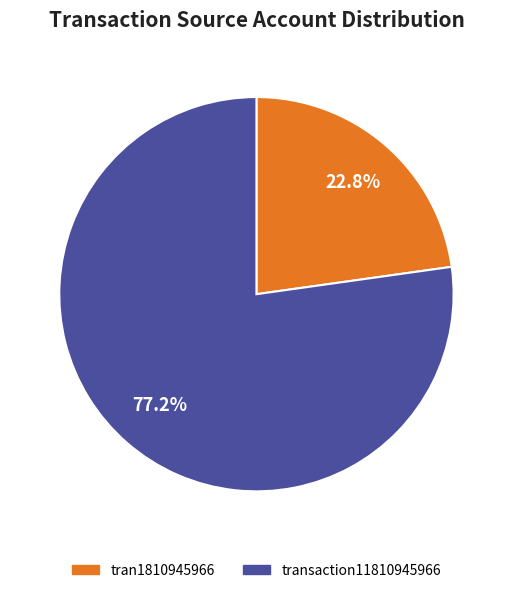

How much of the chart is everything except tran1810945966?

77.2%